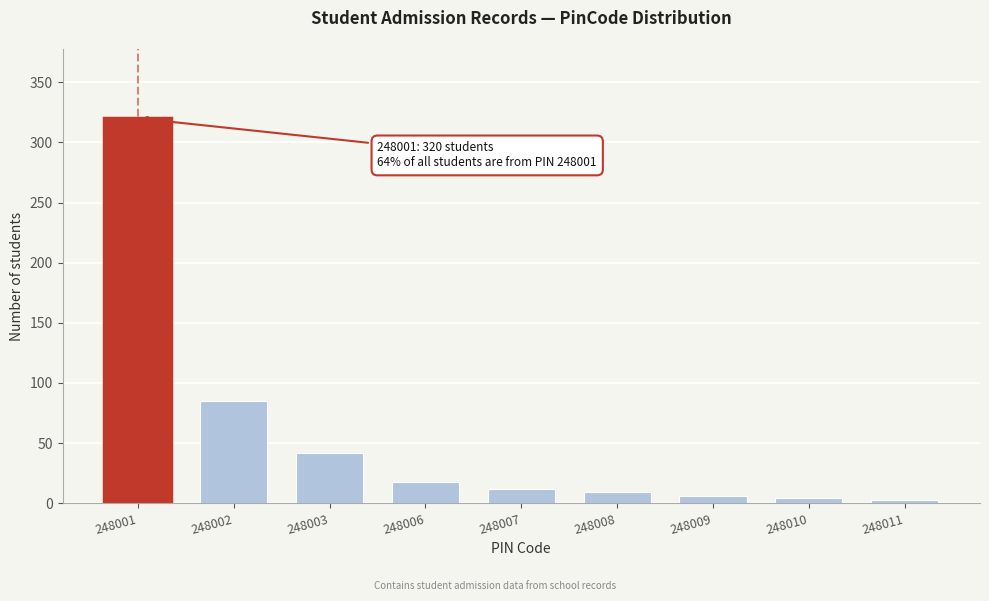

Which label corresponds to the largest value in the chart?

248001